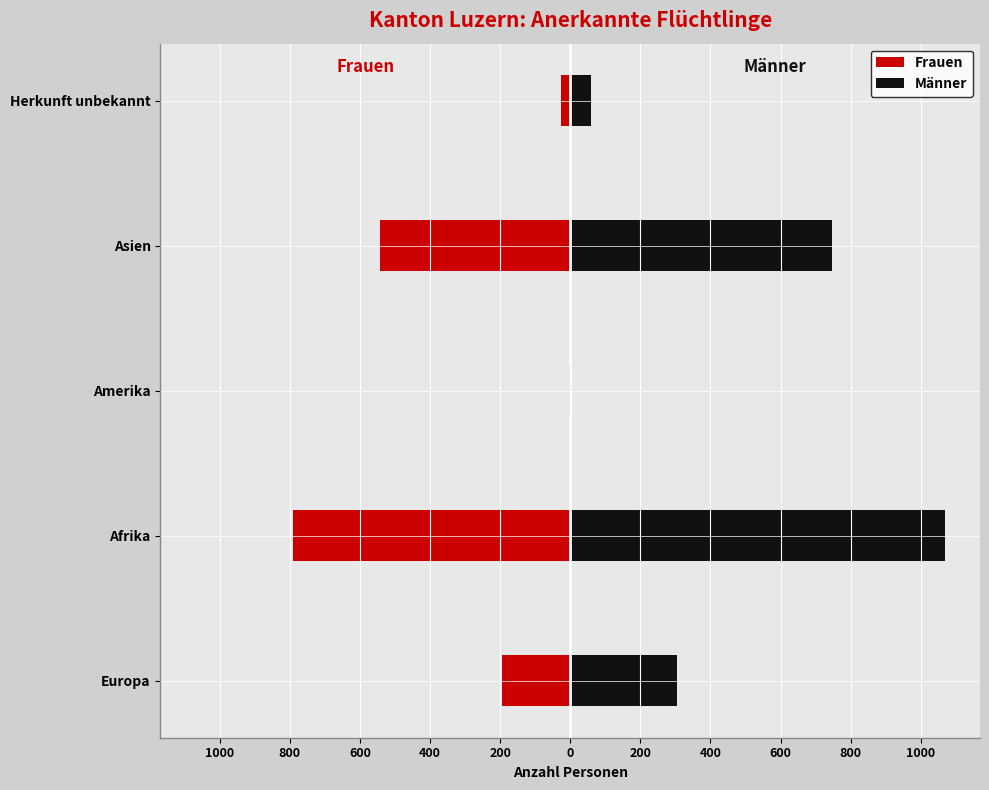

What are all the series names shown in the legend?

Frauen, Männer